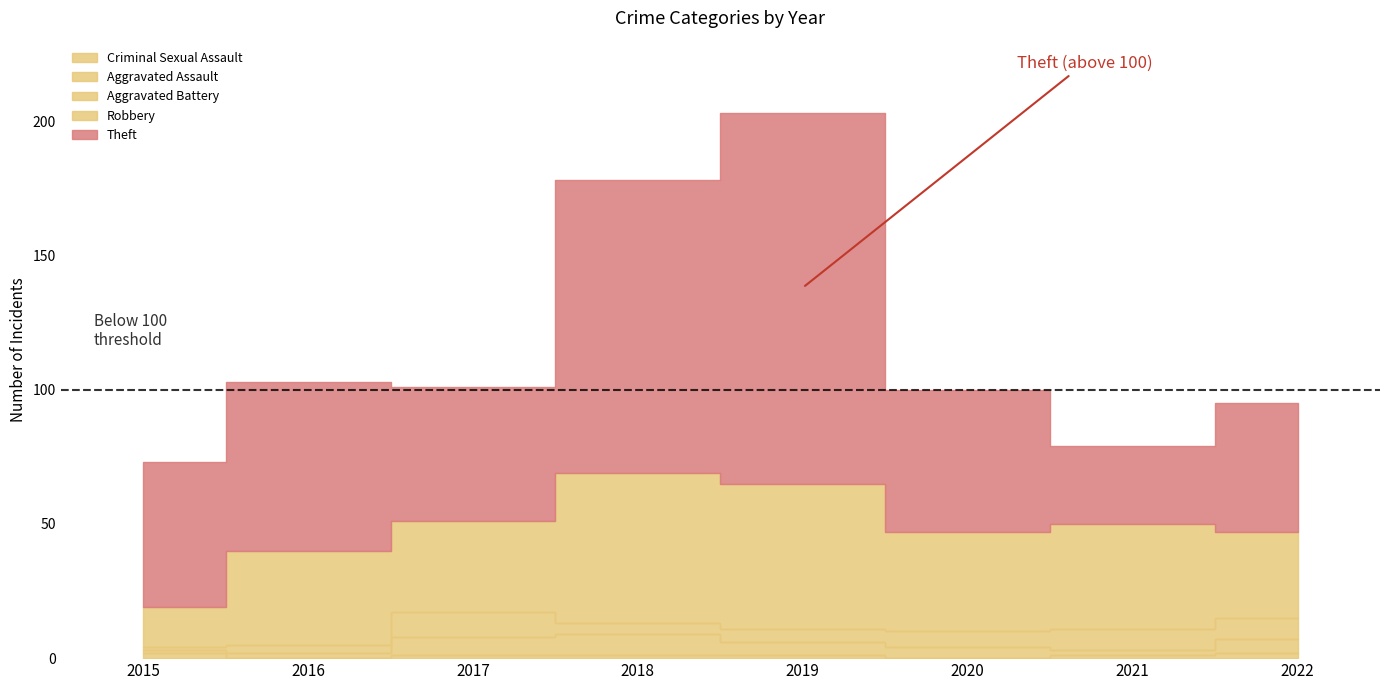

What is the sum of all Aggravated Battery values?

44